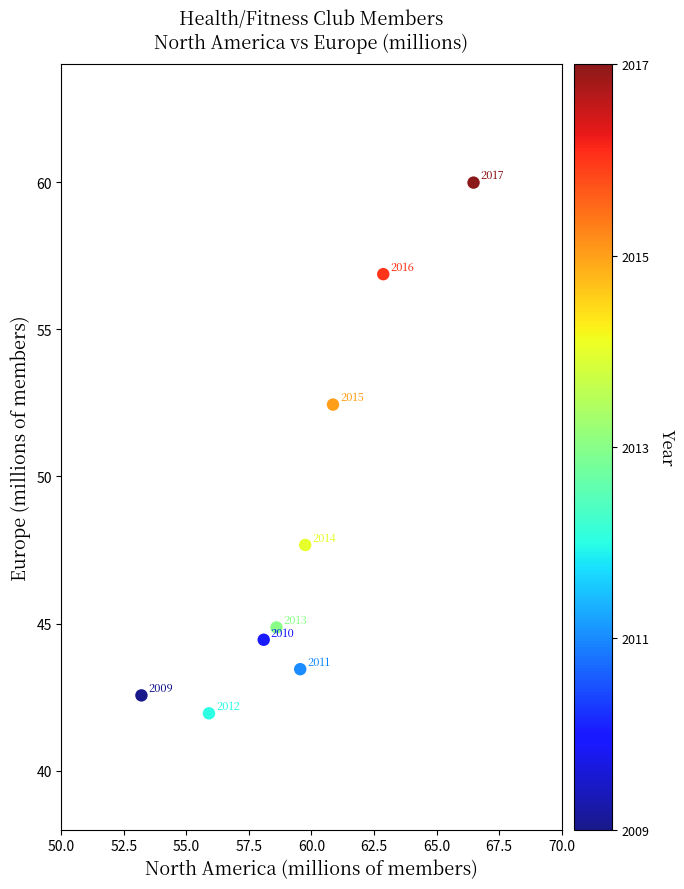

What Y value in the scatter plot is closest to 50?

47.7